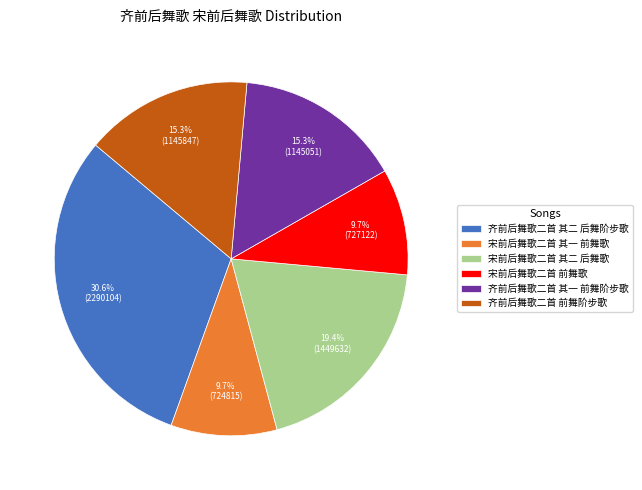

True or false: 齐前后舞歌二首 前舞阶步歌 accounts for 9% of the total.

False